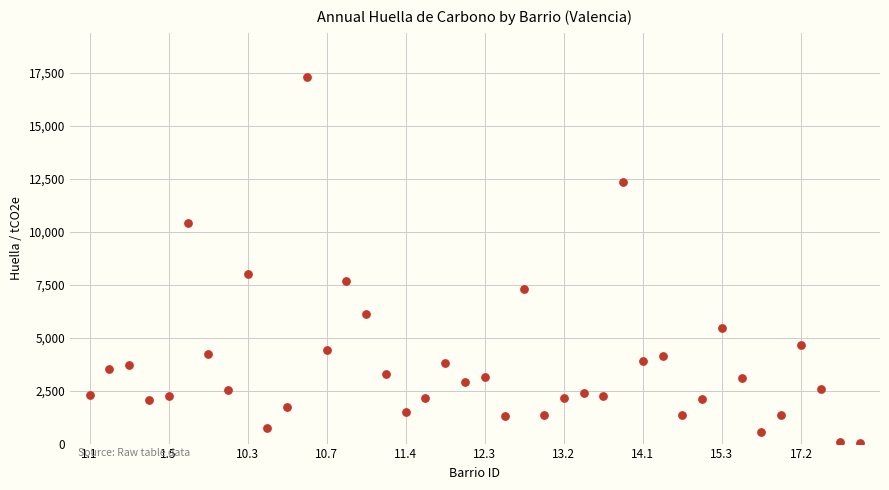

What is the range of Y values (max minus min)?

17314.1